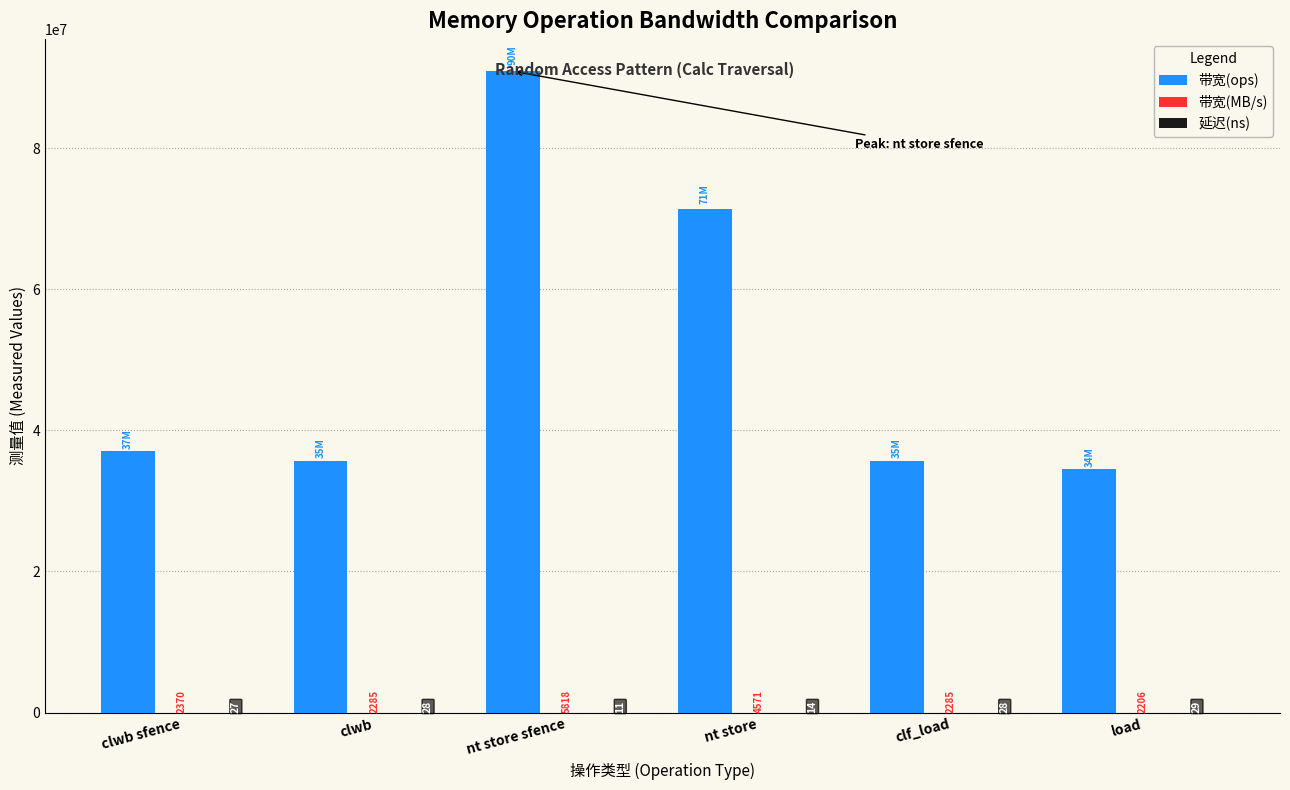

Which category has the highest value in the 带宽(ops) series?

nt store sfence